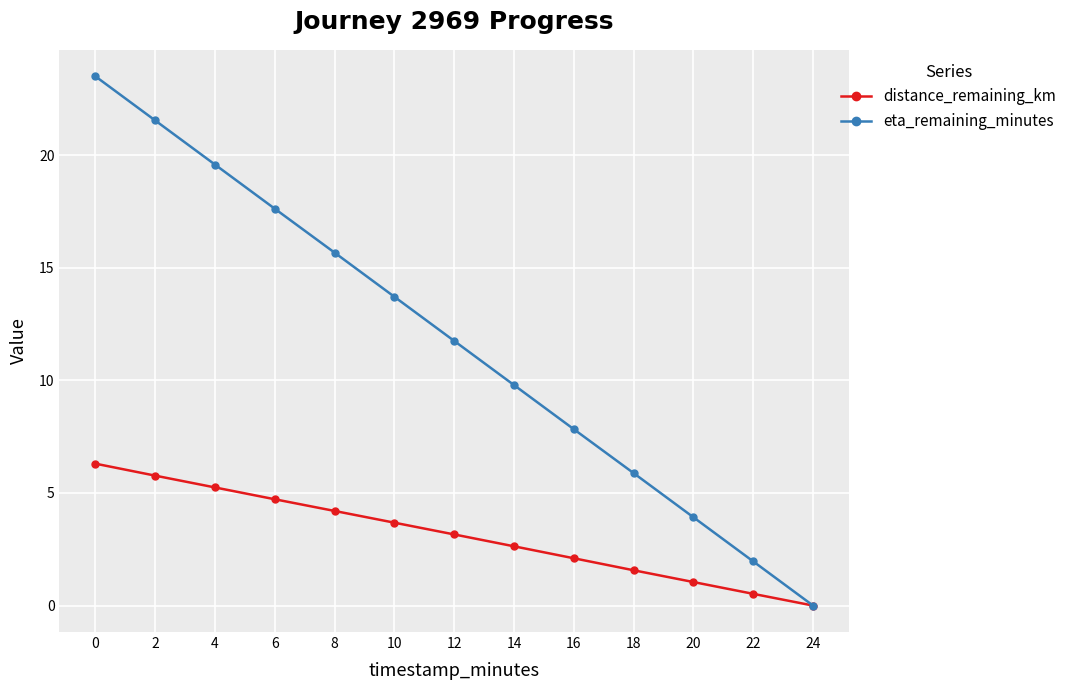

Which series has the widest spread of values?

eta_remaining_minutes